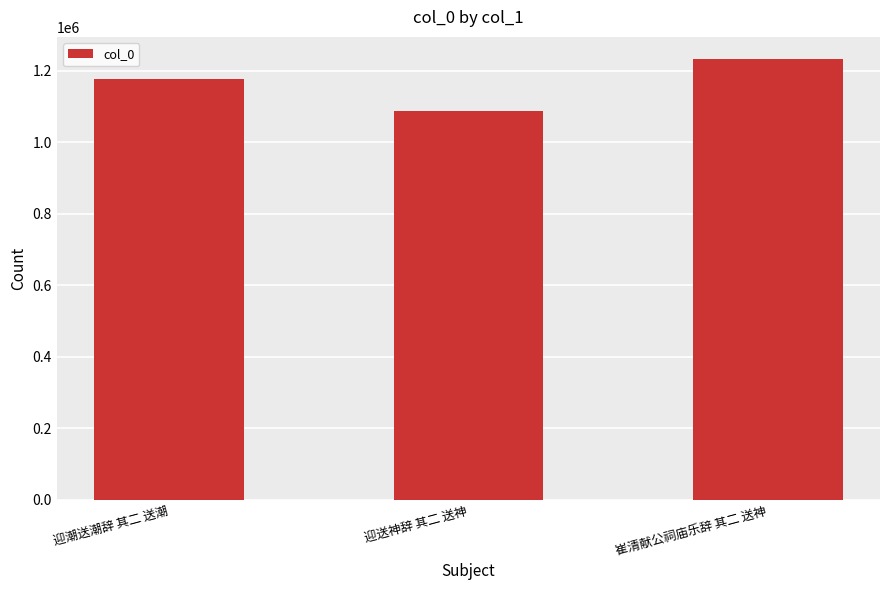

The chart shows a value of 426998 at 崔清献公祠庙乐辞 其二 送神. True or false?

False